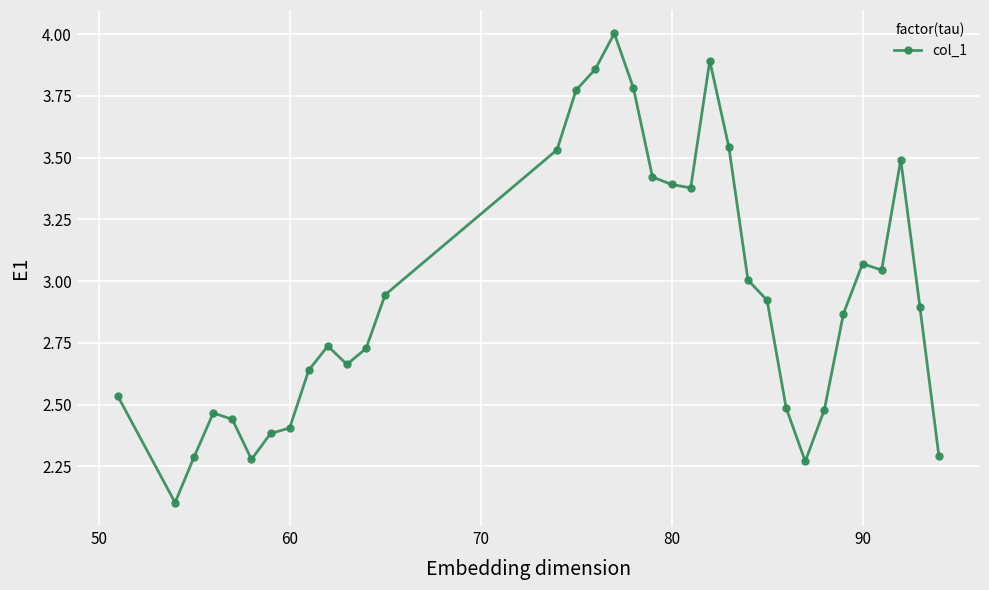

What is the maximum value shown in the chart?

4.0